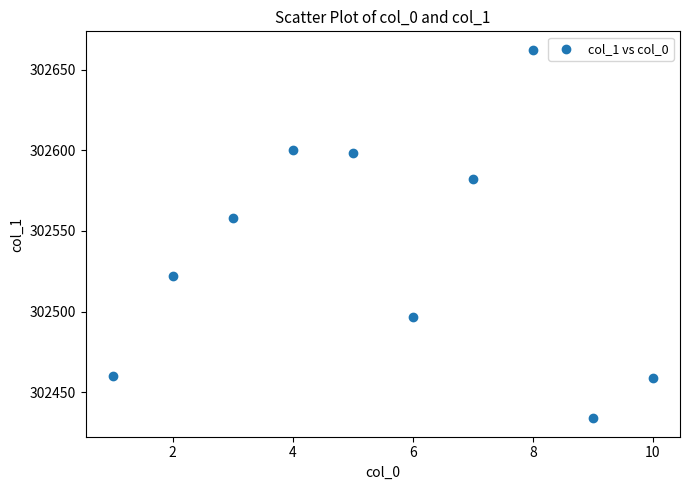

What is the range of Y values (max minus min)?

228.7